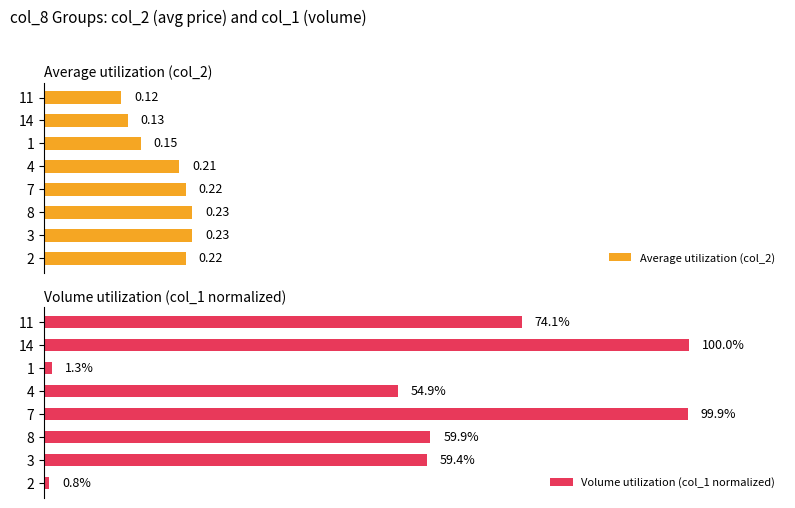

Count the number of categories in the chart.

8